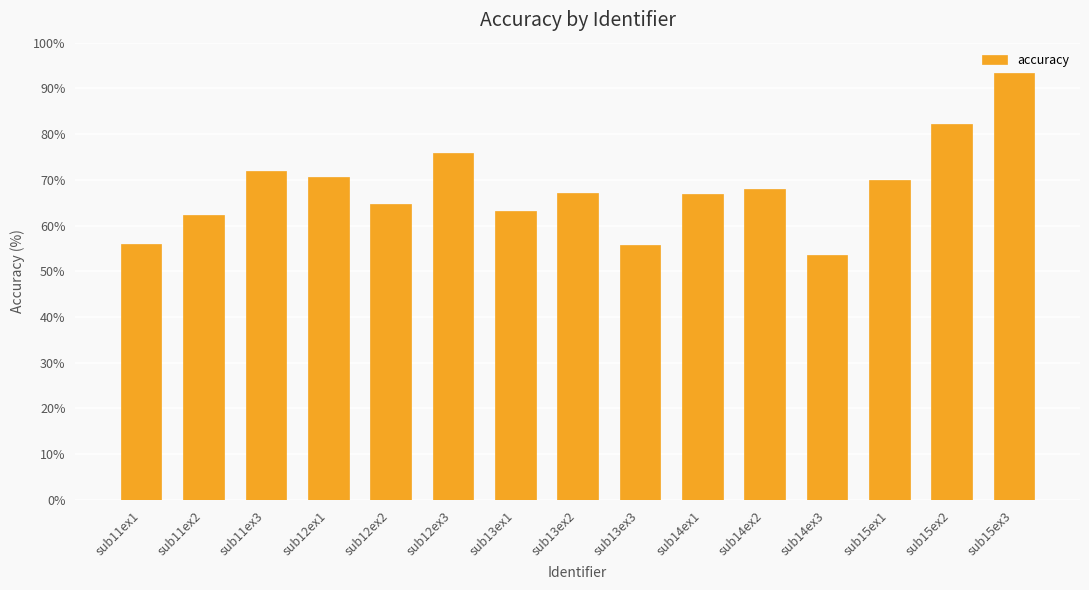

Between sub12ex1 and sub13ex2, which is larger?

sub12ex1